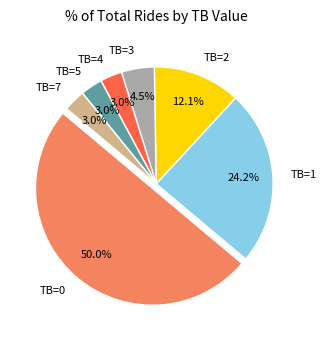

What is the largest slice in the pie chart?

TB=0